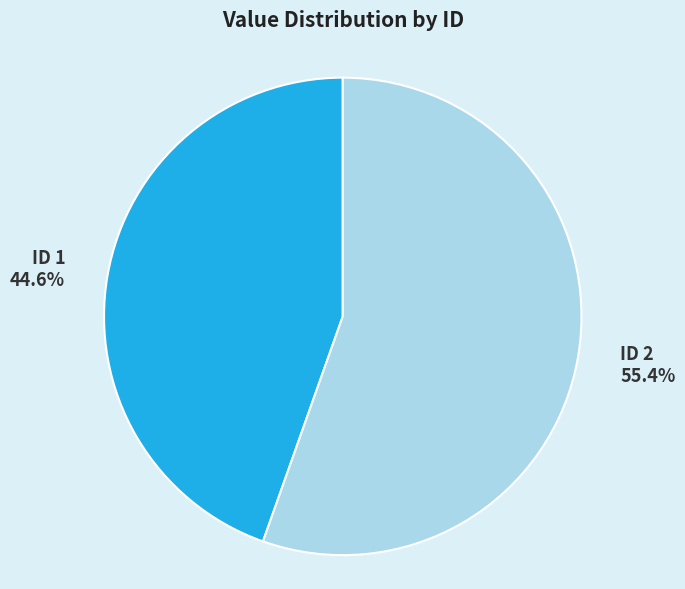

Does any single category account for the majority?

Yes